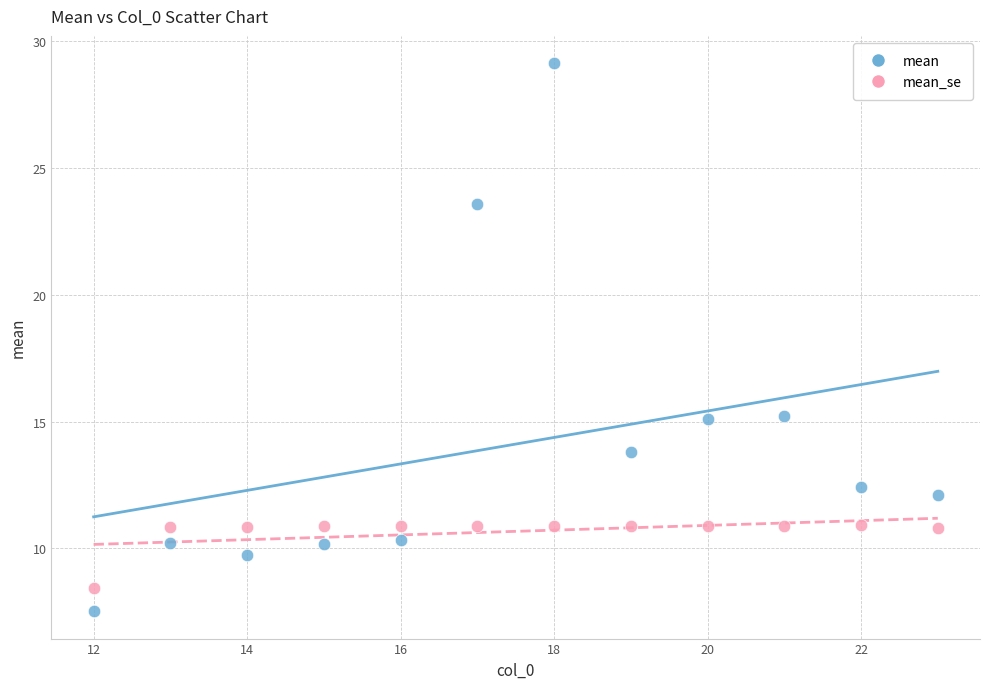

What is the X range (max minus min) for the scatter plot?

11.0